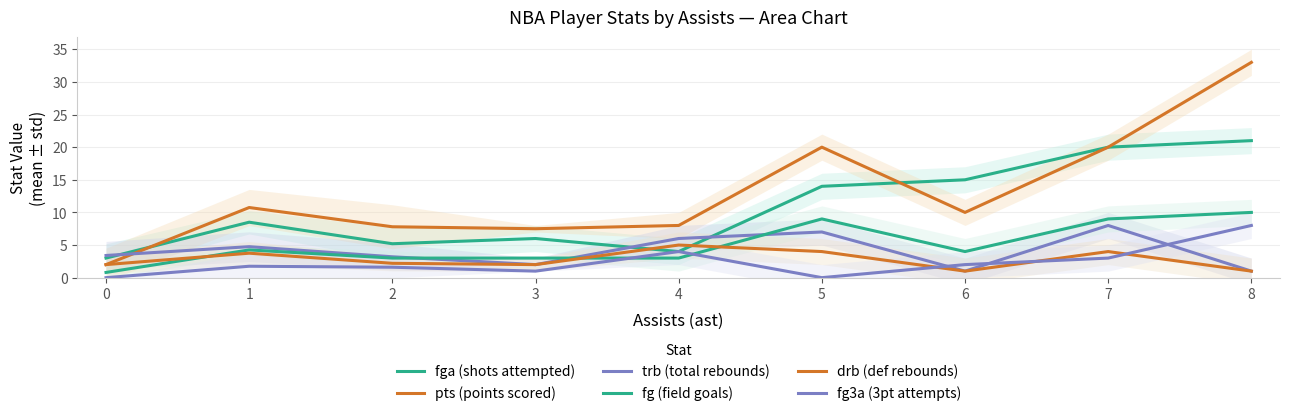

The value of fg3a (3pt attempts) at 4 is 1.3. True or false?

False